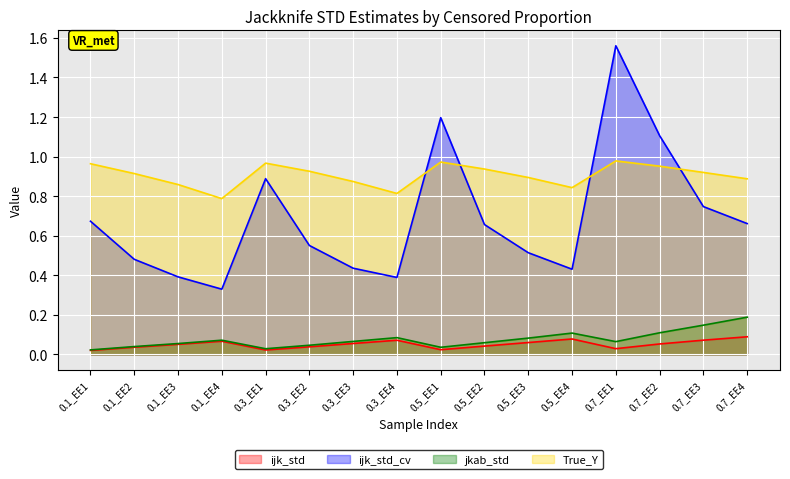

True or false: jkab_std and ijk_std intersect in this chart.

False